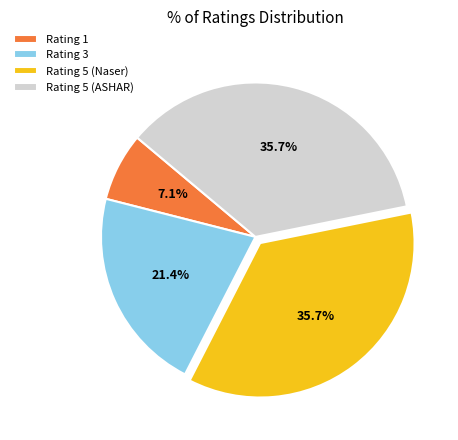

To the nearest percent, what portion does Rating 5 (Naser) represent?

36%